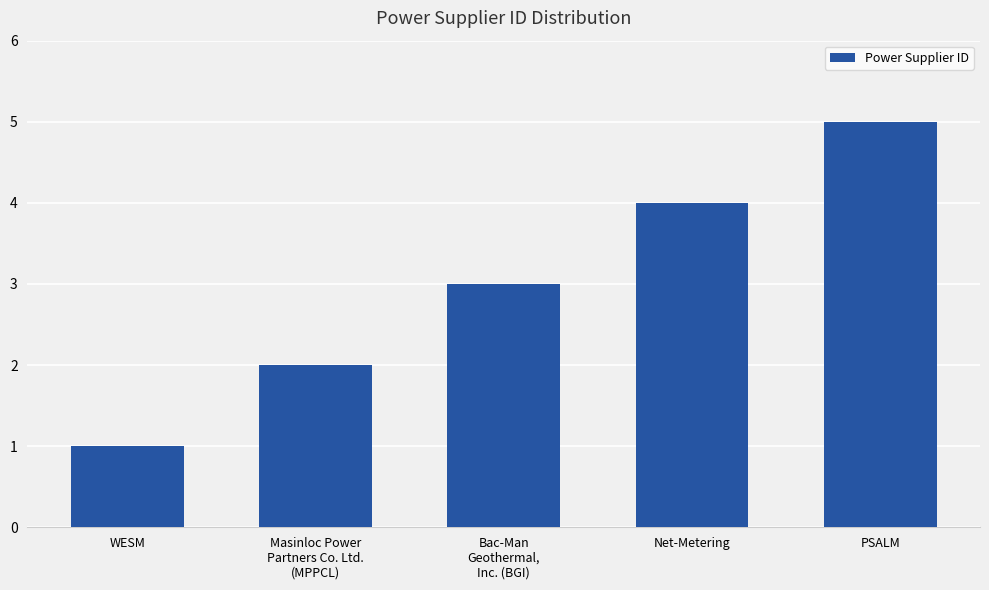

What is the difference between the maximum and minimum values?

4